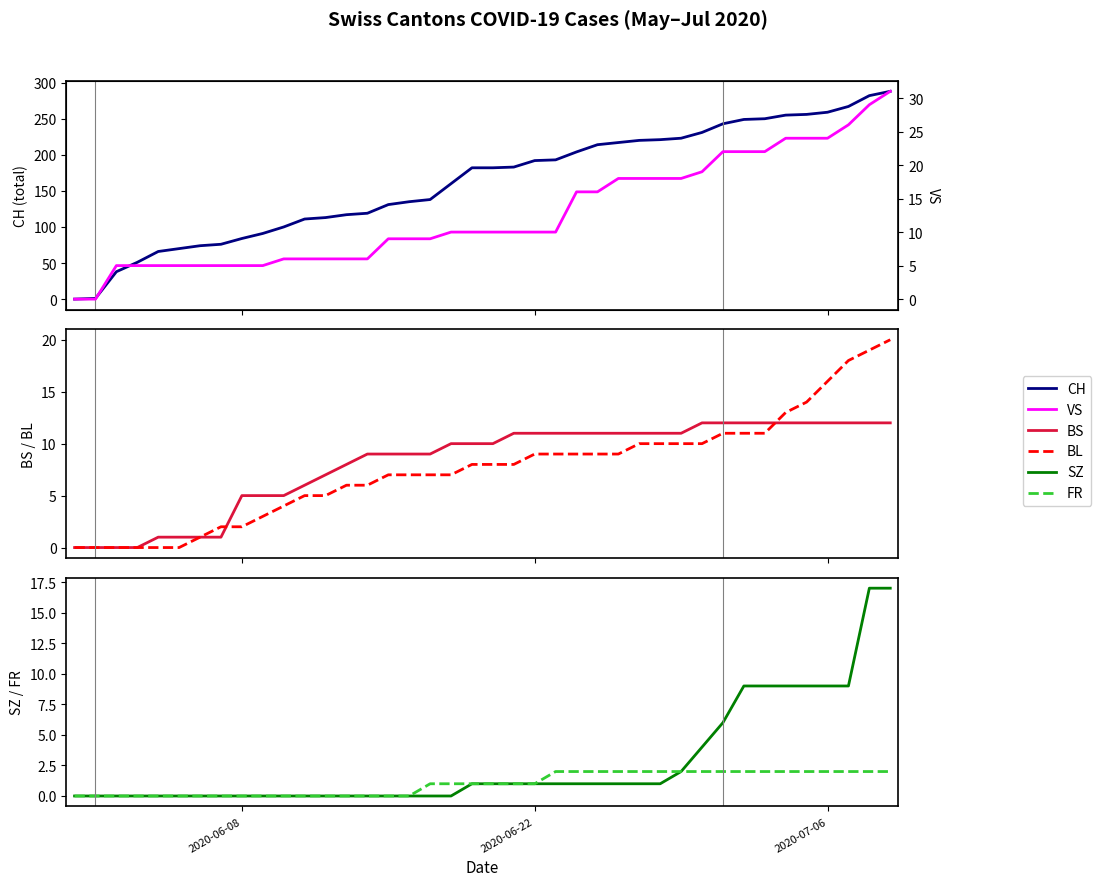

What is the value of the BL point at the 8th from the left?

2